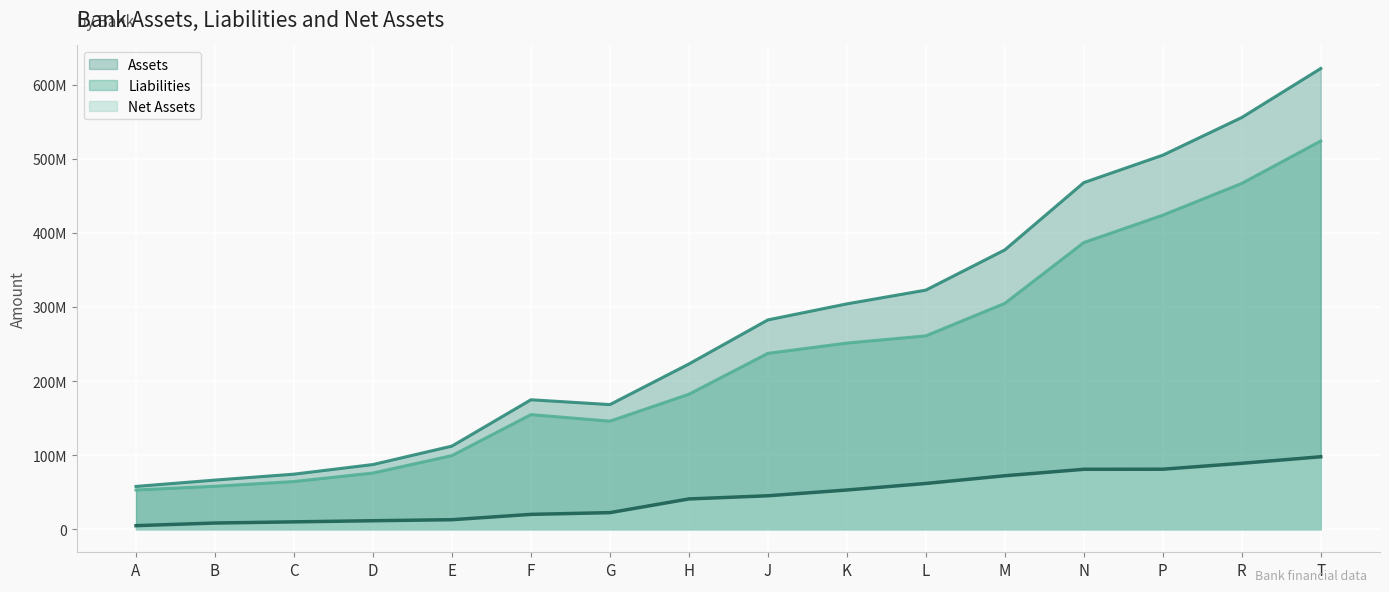

True or false: Net_Assets has more than 0 interior local peaks.

False